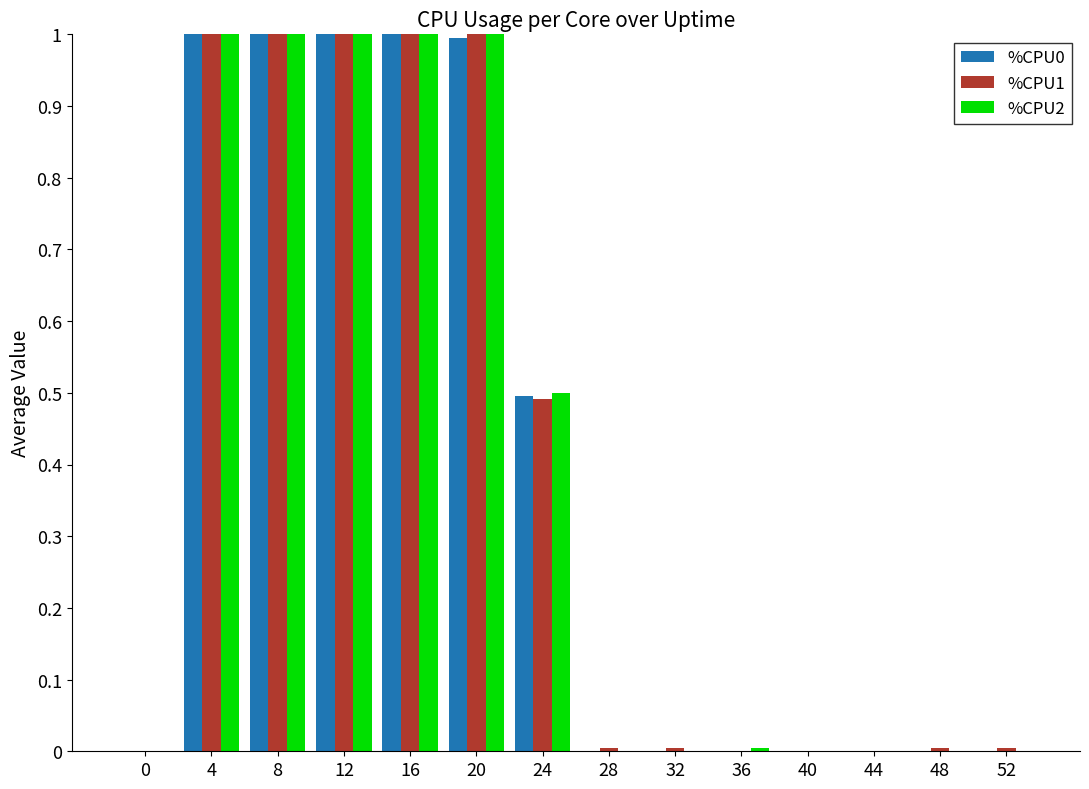

What is the maximum value shown in the chart?

1.0